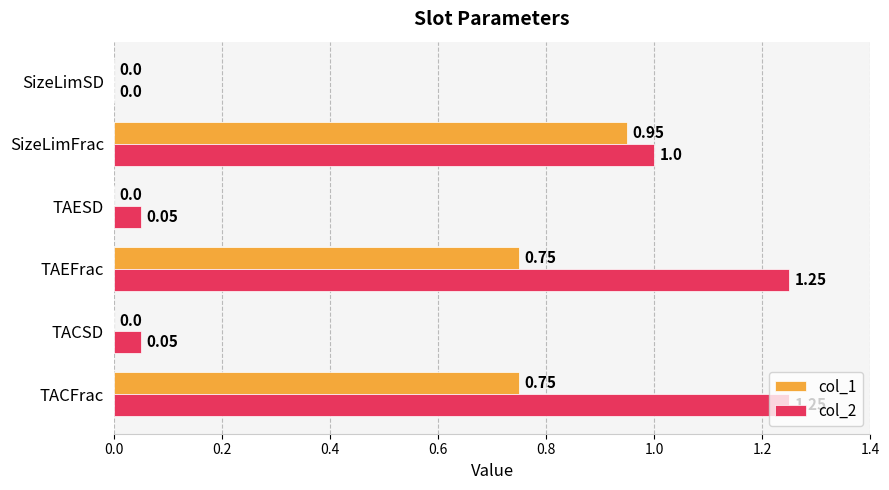

What is the sum of all col_1 values?

2.5